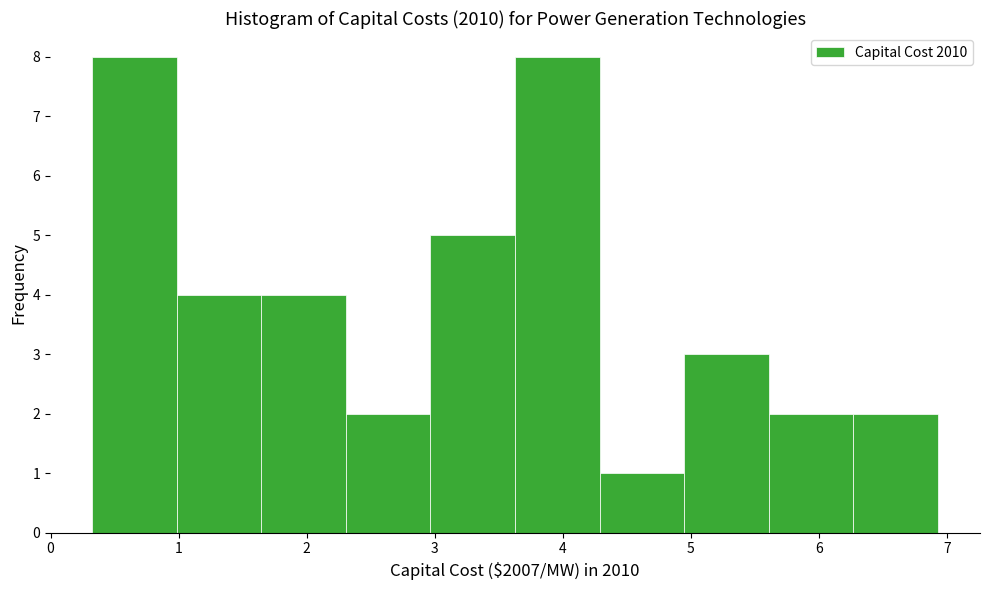

Reading left to right, list every bar in this chart as the range it spans on the x-axis followed by its height. Neither the bar edges nor the heights are printed on the chart, so give them approximately, as read against the axes.

0.3 to 1.0: 8
1.0 to 1.6: 4
1.6 to 2.3: 4
2.3 to 3.0: 2
3.0 to 3.6: 5
3.6 to 4.3: 8
4.3 to 4.9: 1
4.9 to 5.6: 3
5.6 to 6.3: 2
6.3 to 6.9: 2